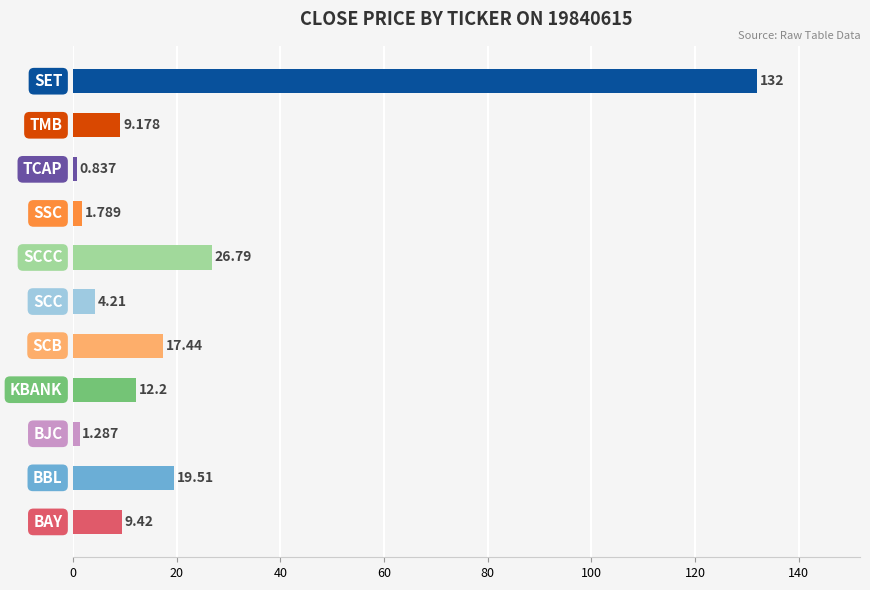

What is the greatest value displayed?

132.0